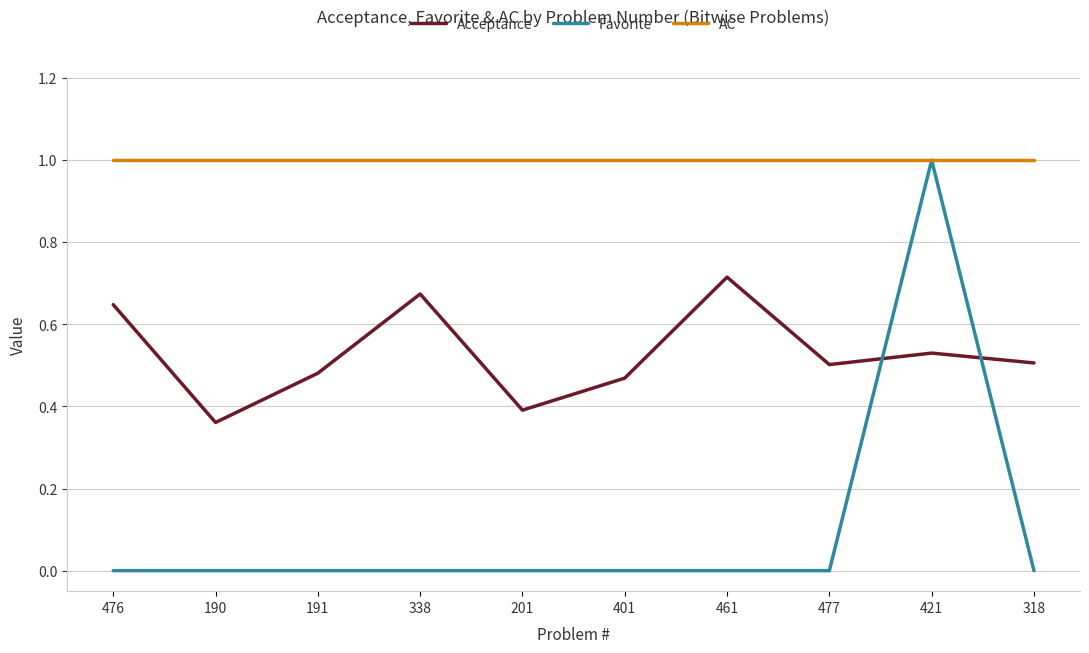

Rank the series by their average value, from lowest to highest.

Favorite, Acceptance, AC